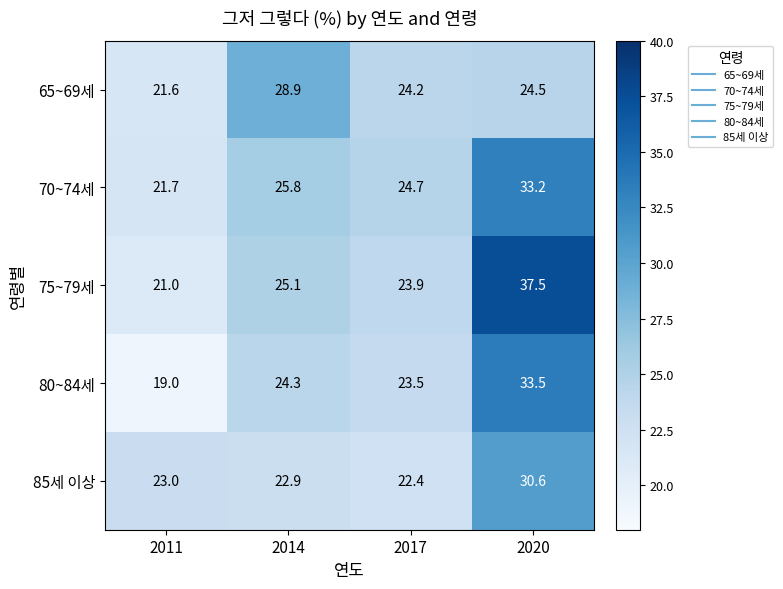

What is the difference between the highest and lowest values at 2014?

6.0